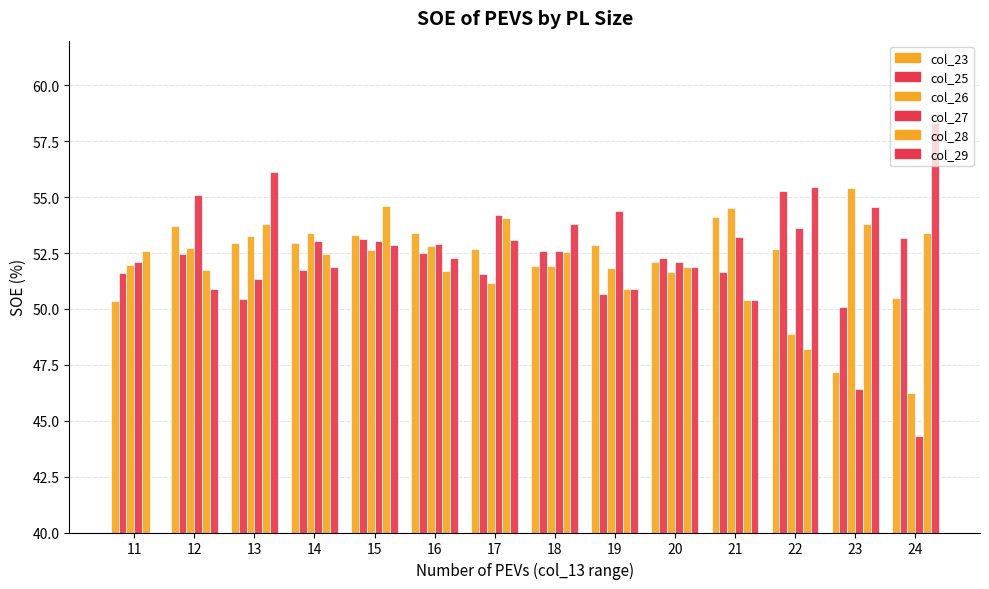

Count the number of data series in this chart.

6